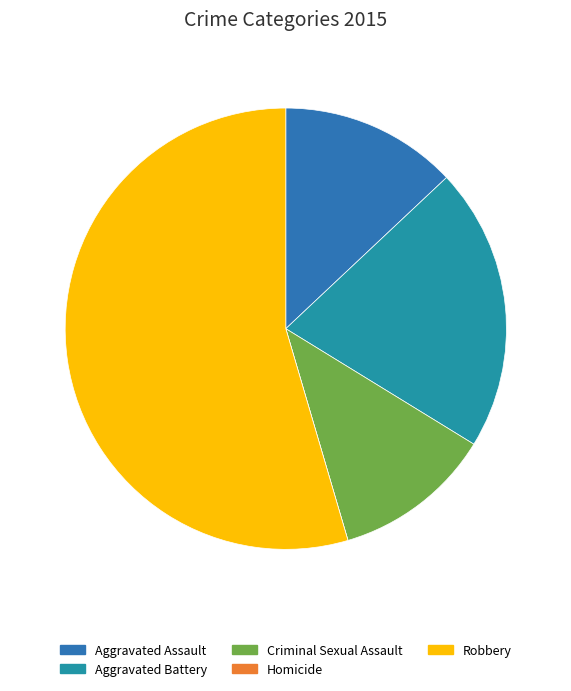

How many slices are in this pie chart?

5